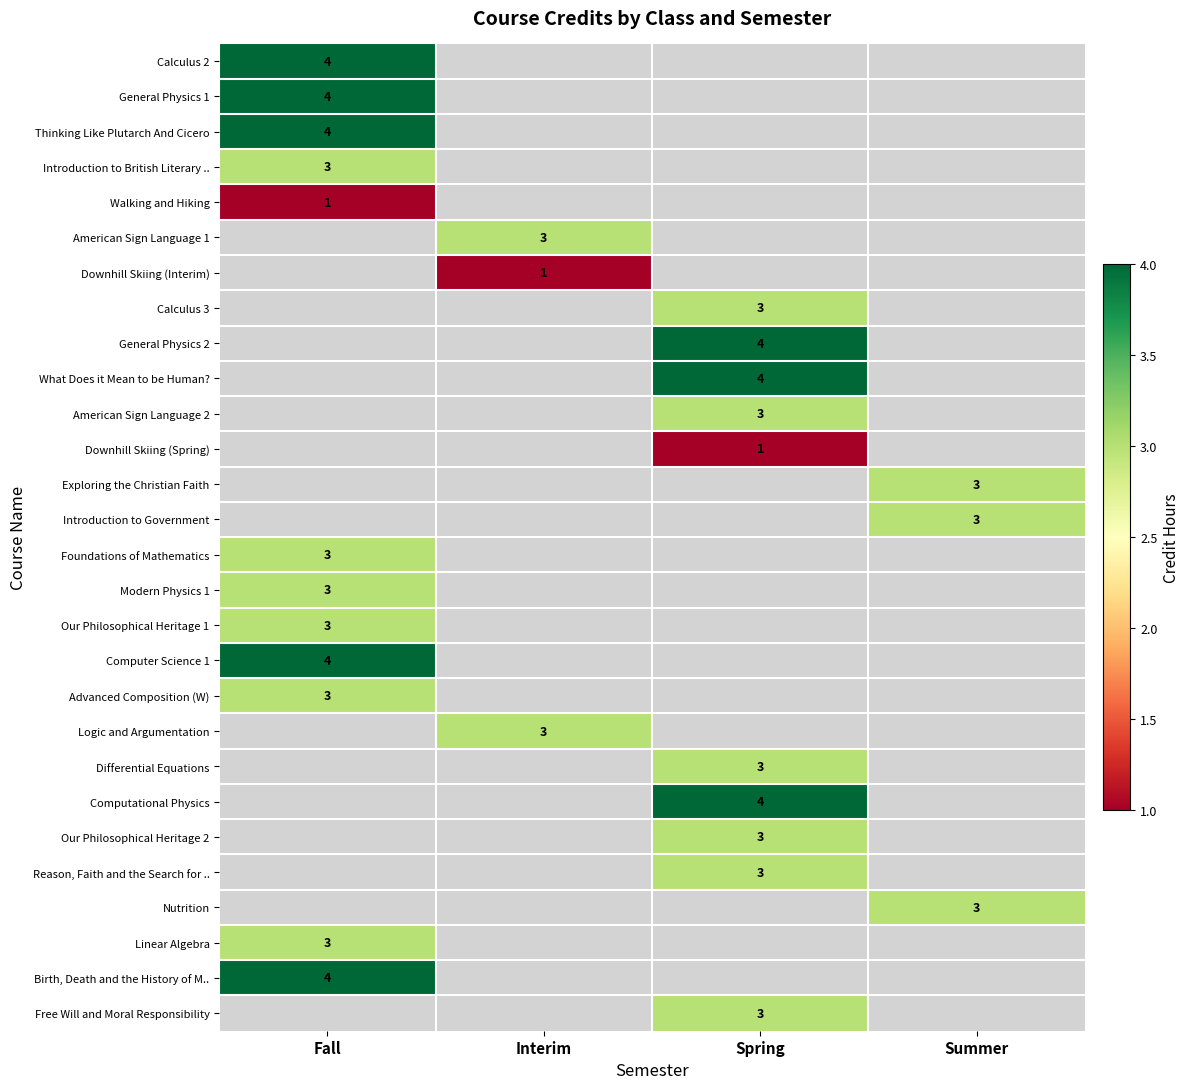

Is it true that Foundations of Mathematics equals 3 at Fall?

True